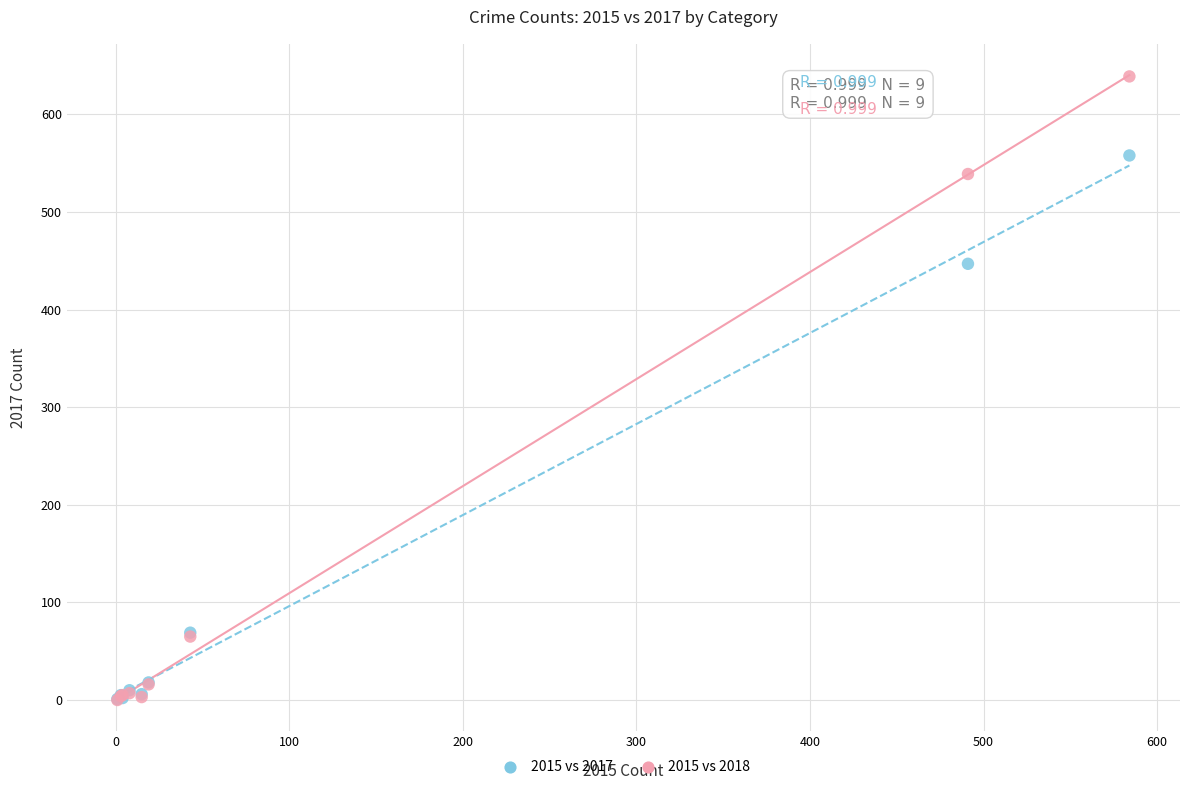

In the 2015 vs 2017 series, what Y value is closest to 279?

447